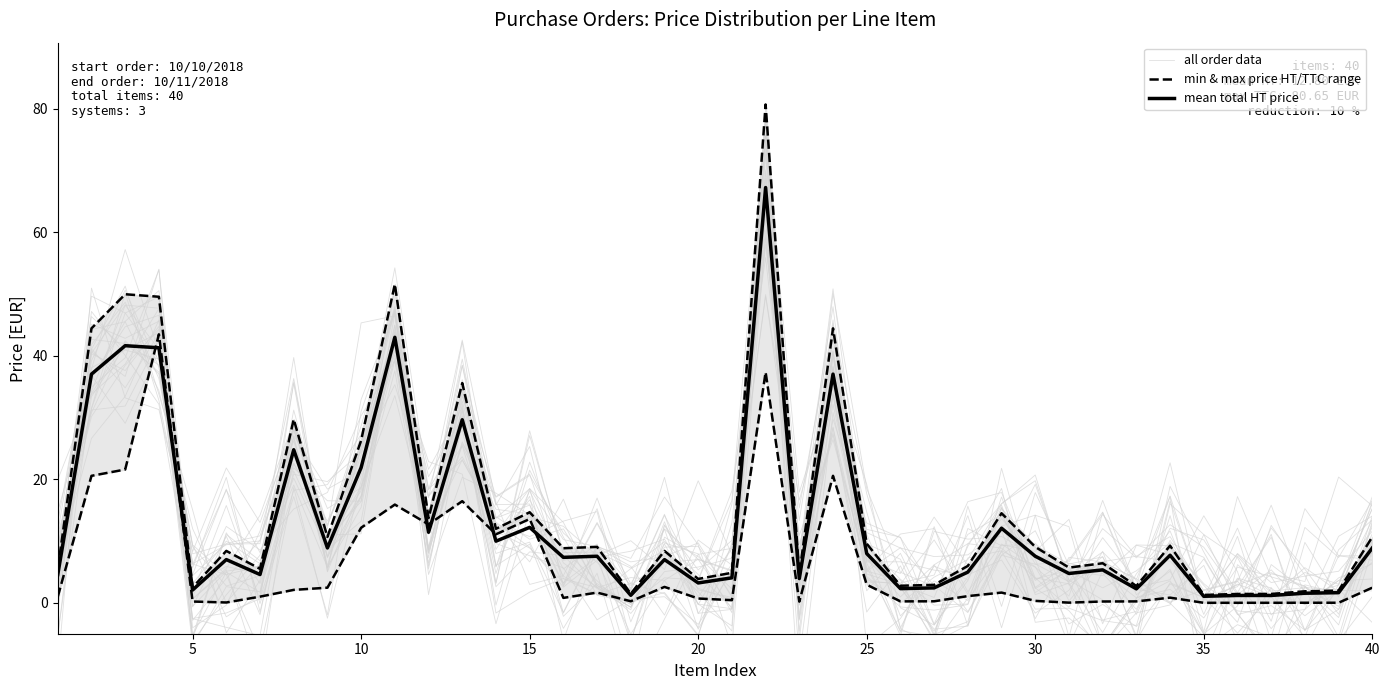

Rank the series by their average value, from lowest to highest.

min & max price HT/TTC range, all order data, mean total HT price